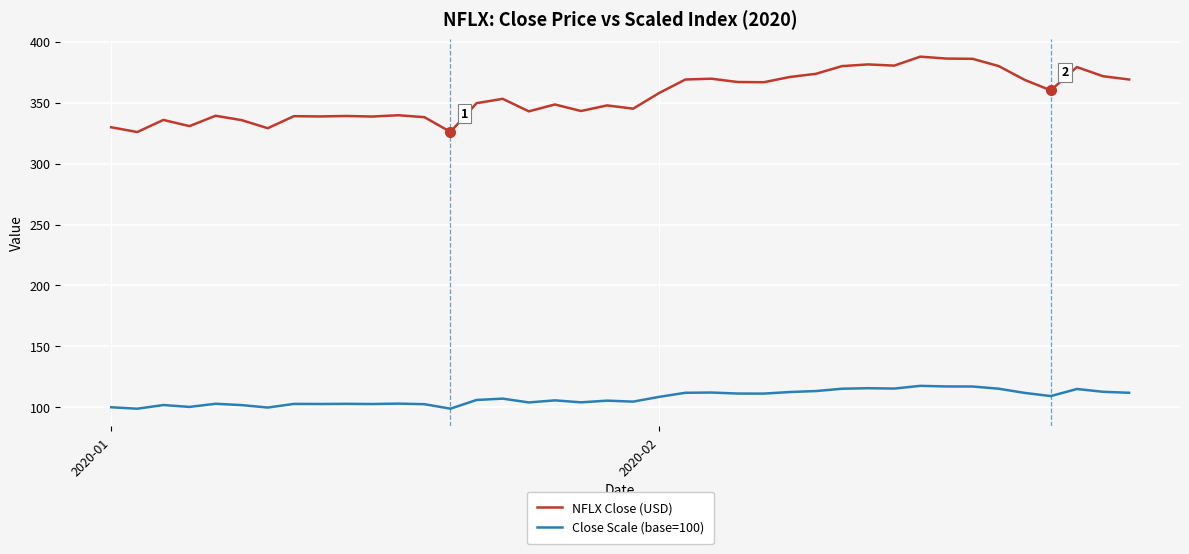

Which series has the largest range (max minus min)?

NFLX Close (USD)